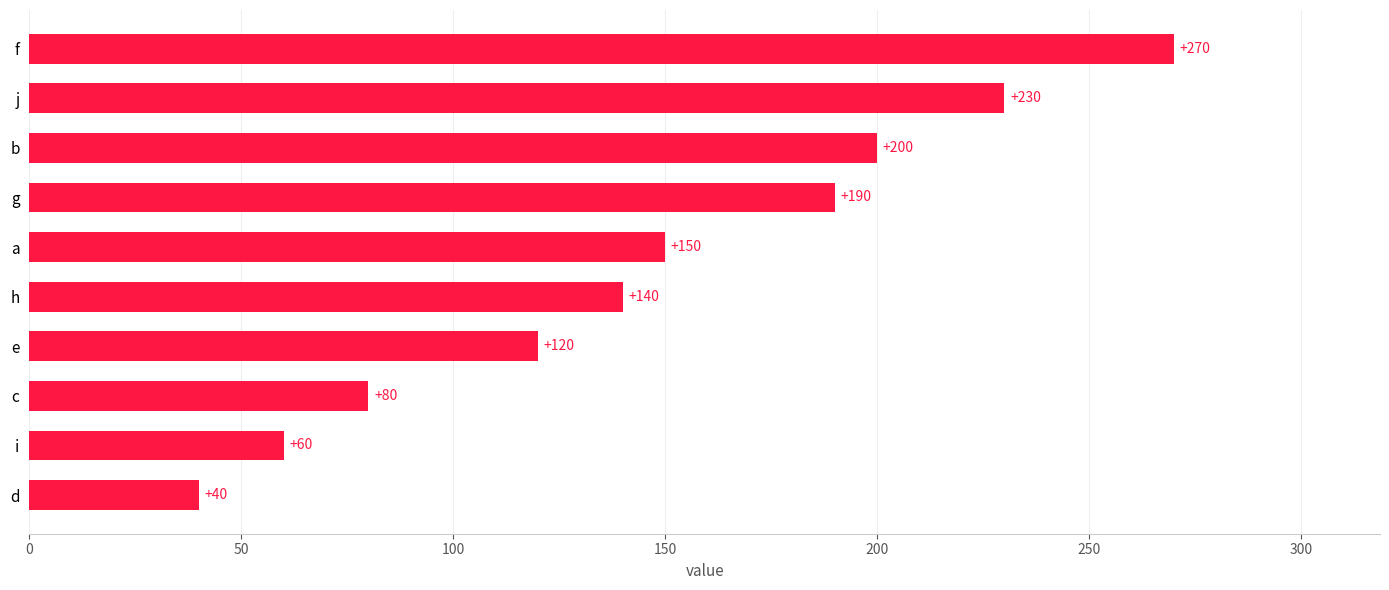

Reading bottom to top, list all the values displayed in this chart.

40	60	80	120	140	150	190	200	230	270